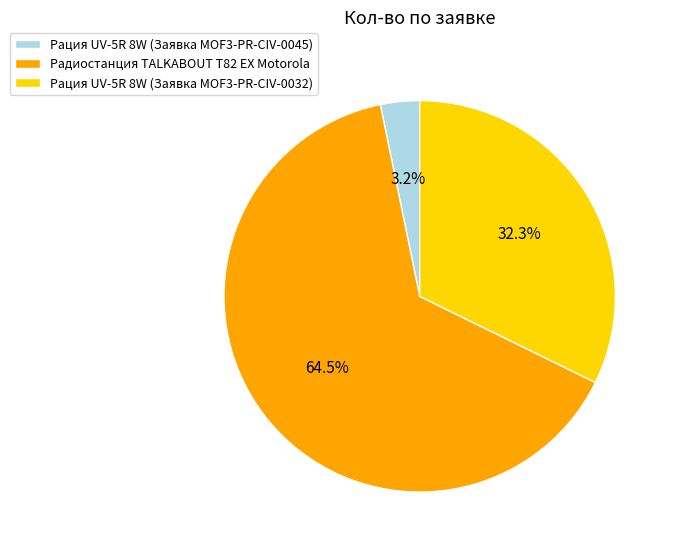

Which category has the biggest portion of the pie?

Радиостанция TALKABOUT T82 EX Motorola